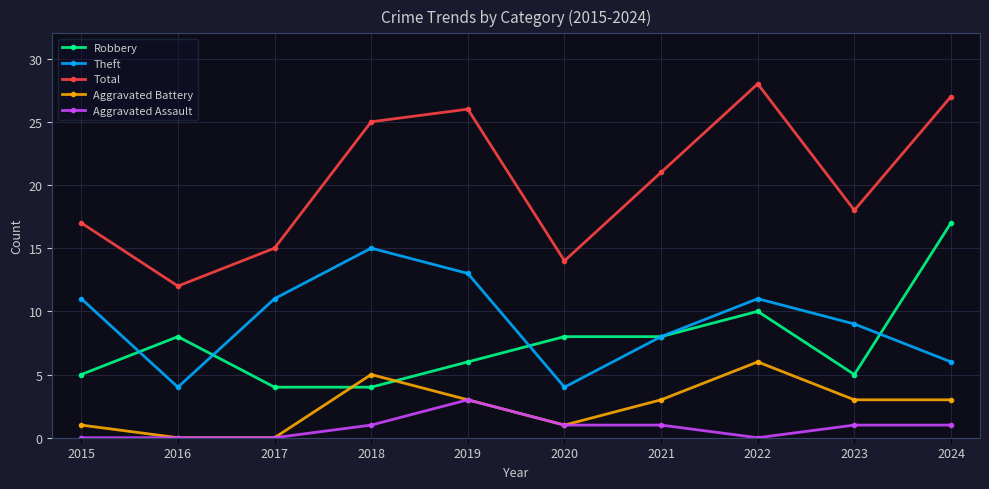

The value of Total at 2018 is 35. True or false?

False